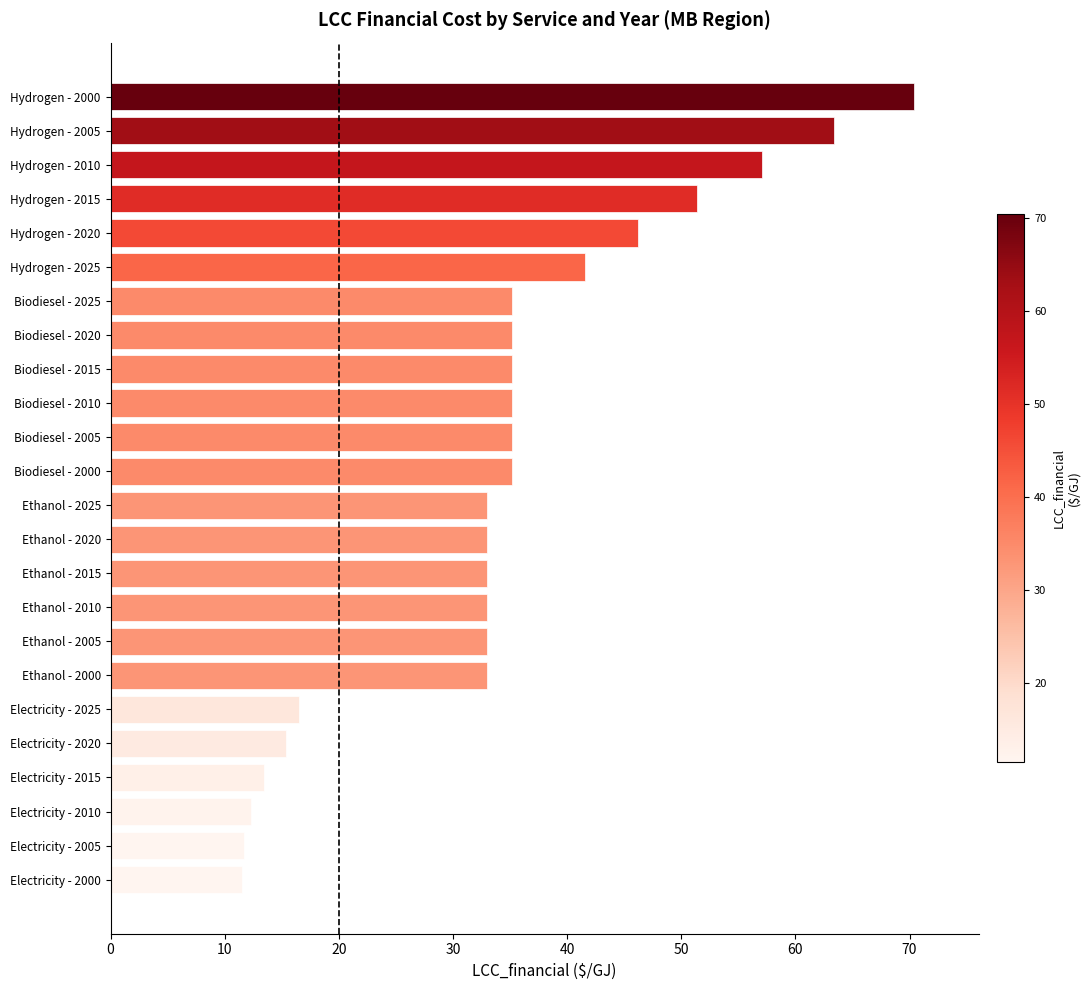

Count the number of data series in this chart.

1